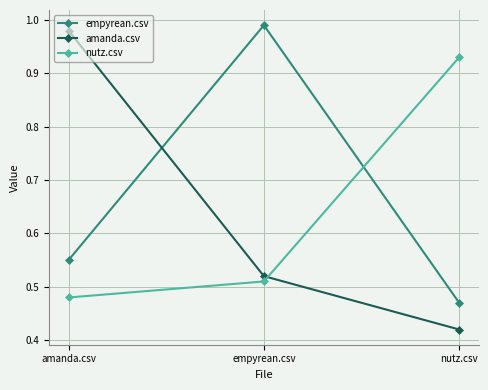

At which label is empyrean.csv closest to 0?

nutz.csv